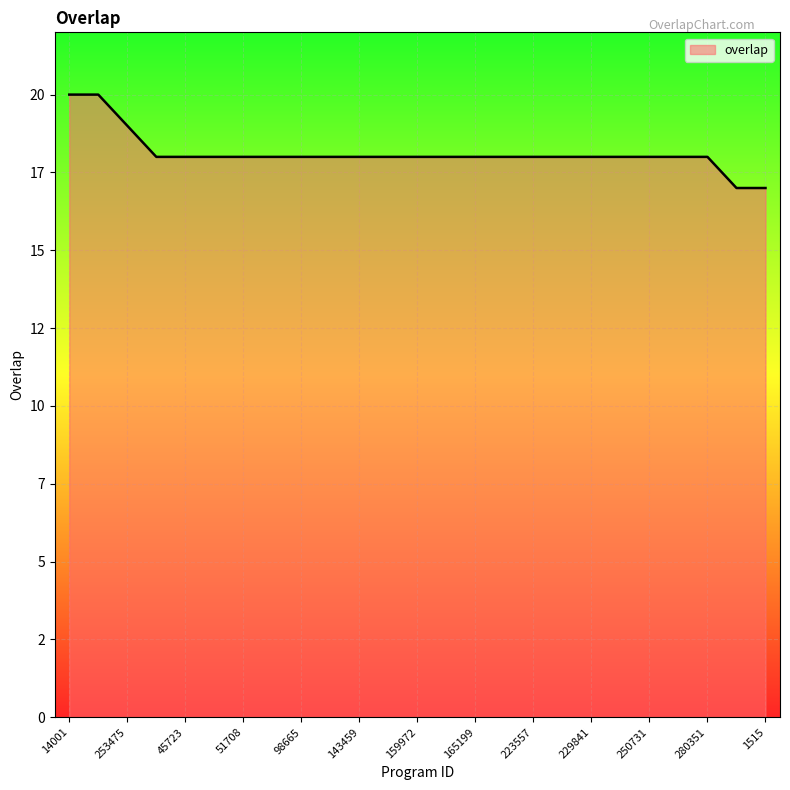

Is this an area chart (filled region under the line)?

Yes